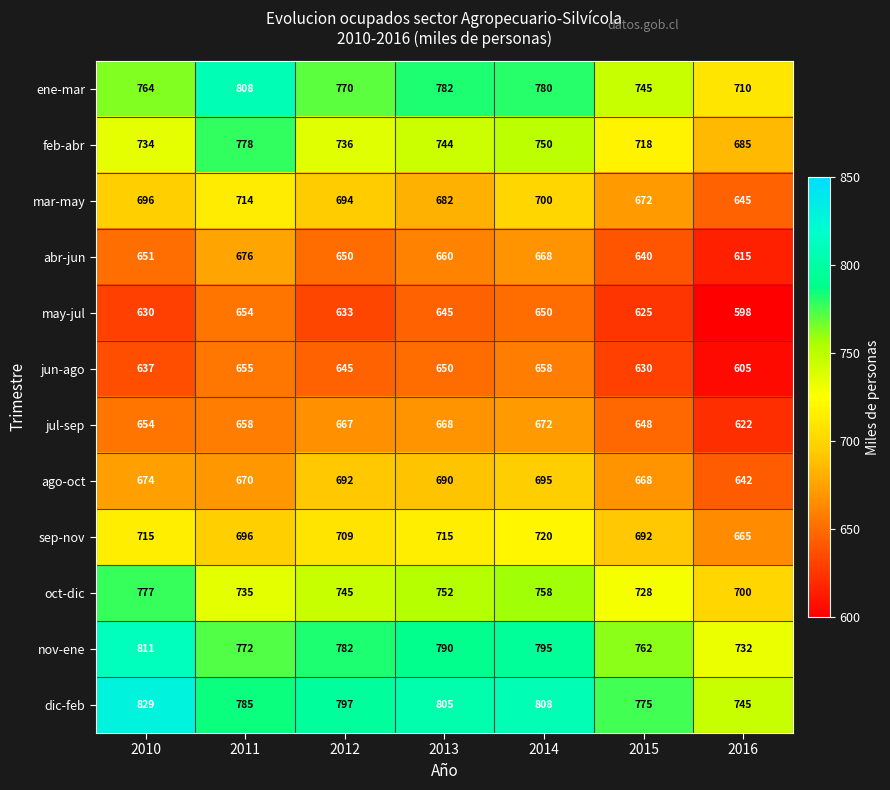

Which category has the highest value in the abr-jun series?

2011